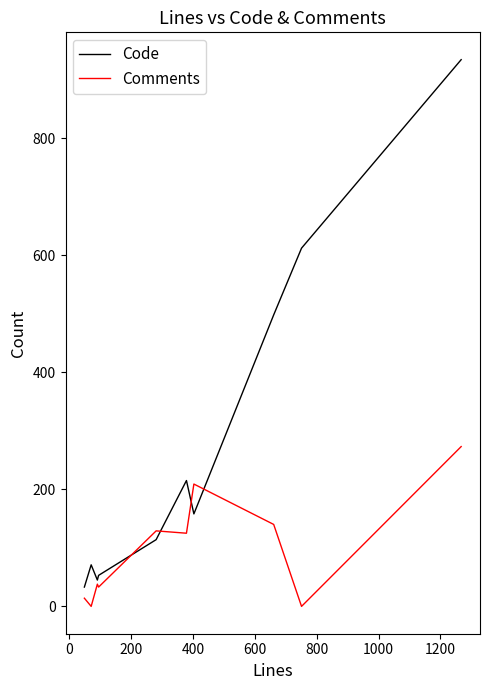

What is the maximum value for Comments?

273